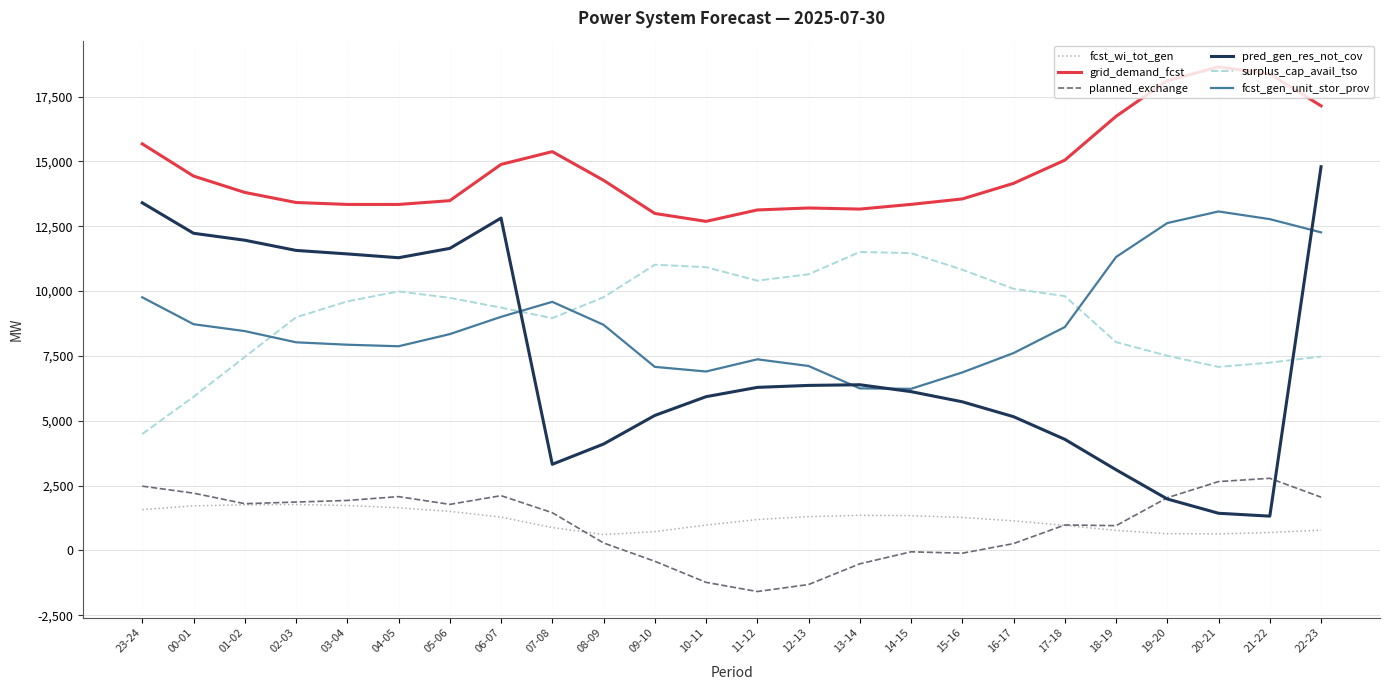

True or false: grid_demand_fcst and fcst_wi_tot_gen intersect in this chart.

False